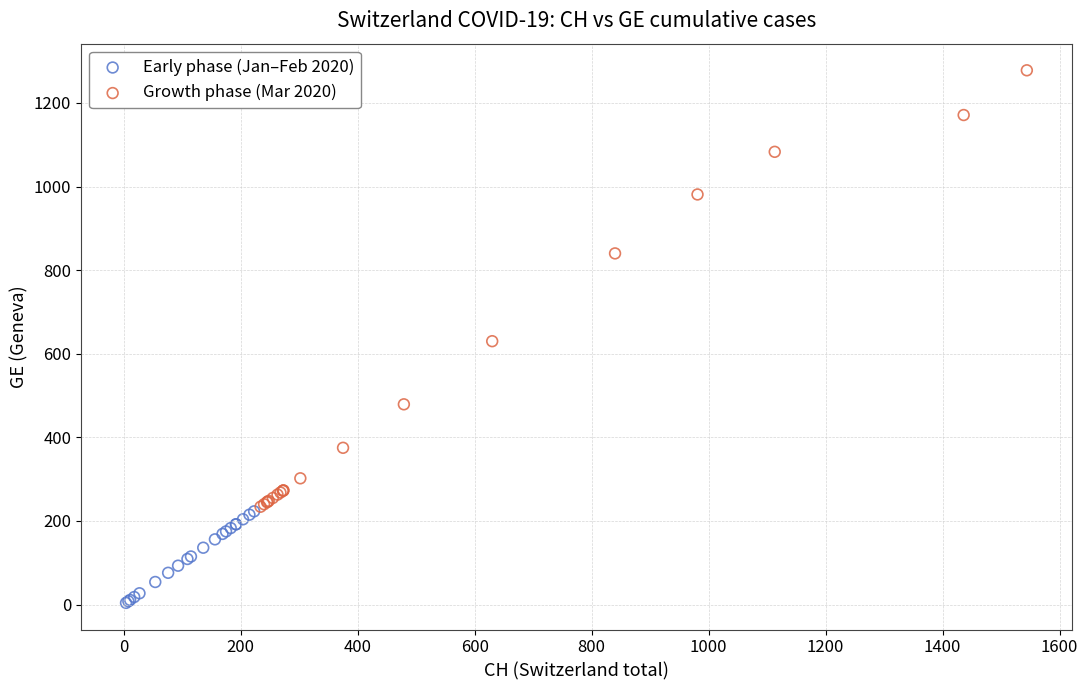

Which series reaches the minimum Y coordinate?

Early phase (Jan–Feb 2020)